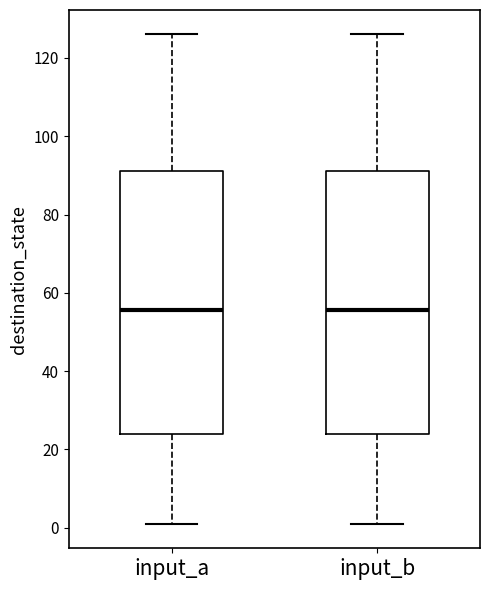

Reading left to right, transcribe this box plot: for each box, give where its median line is, the range the box spans, and where its two whiskers end, as read against the y-axis. The values are not printed on the chart, so give them approximately, as read against the axis.

input_a: median 56, box 24 to 92, whiskers 2 to 126
input_b: median 56, box 24 to 92, whiskers 2 to 126